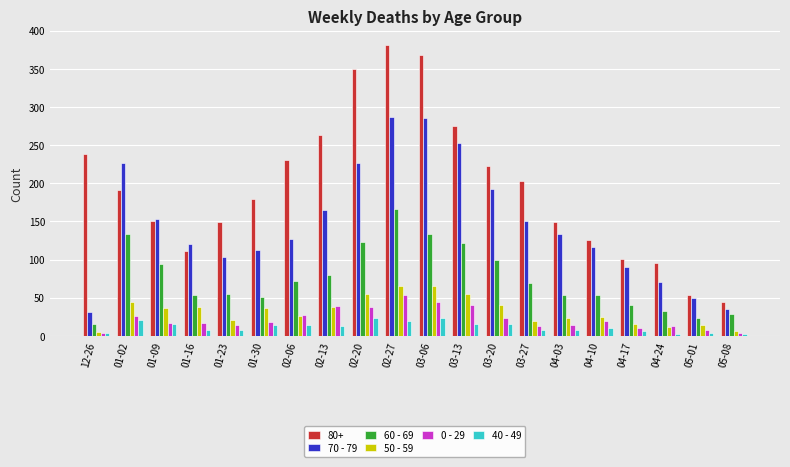

What is the label of the 2nd bar from the right?

05-01